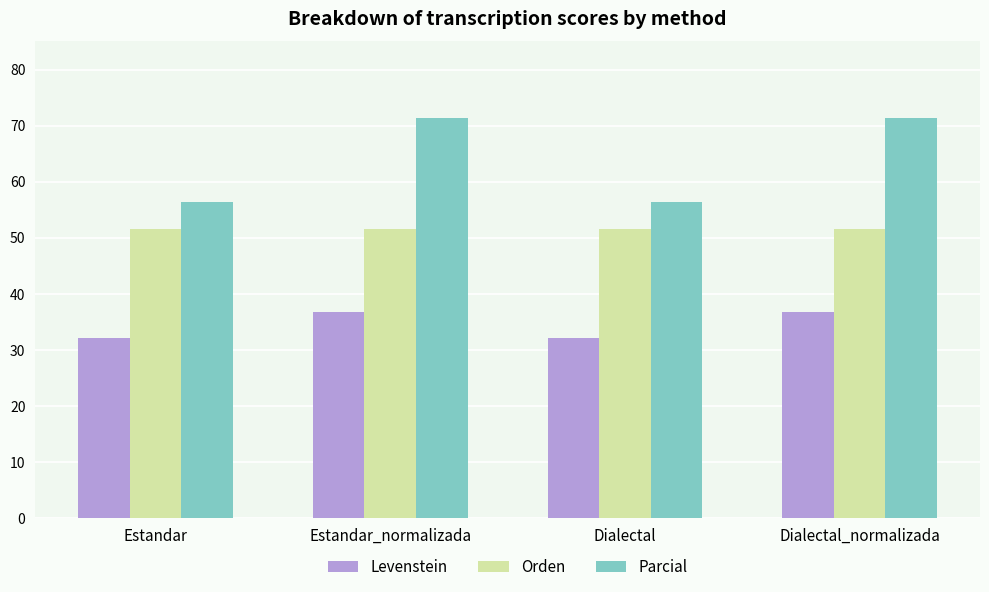

What are all the series names shown in the legend?

Levenstein, Orden, Parcial